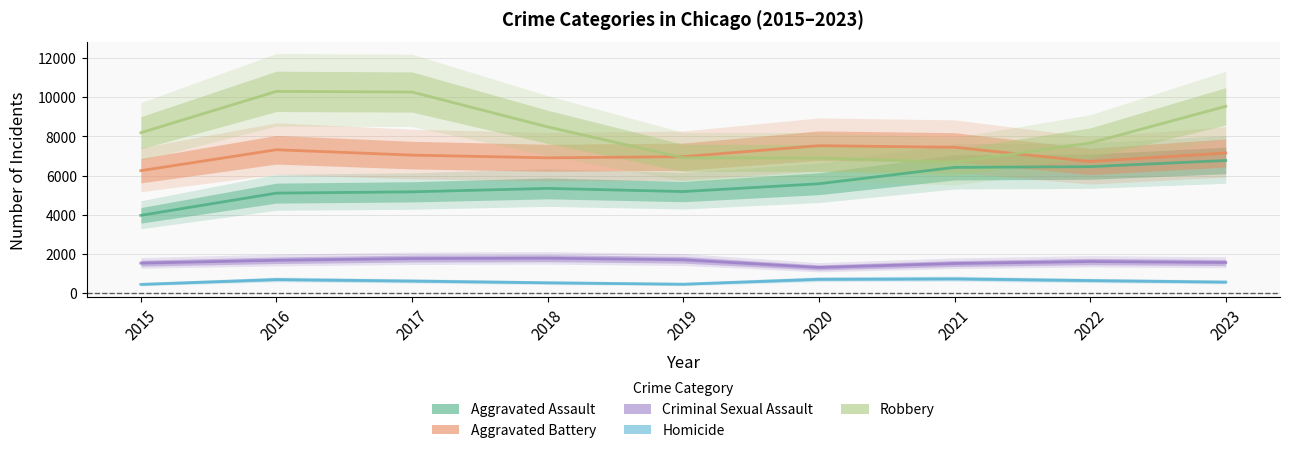

Which series has the largest total across all categories?

Robbery